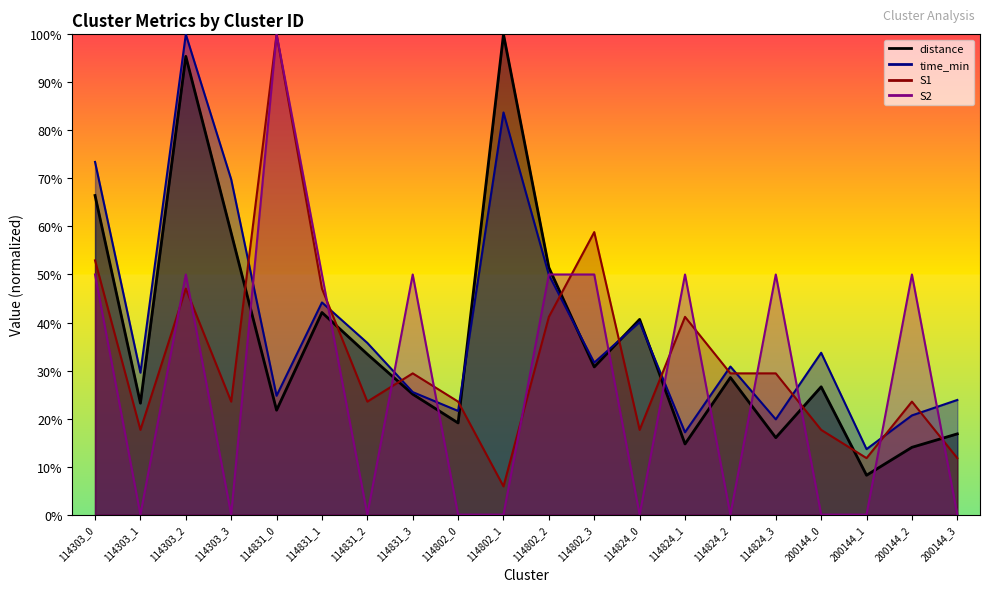

Does the chart have visible grid lines?

No